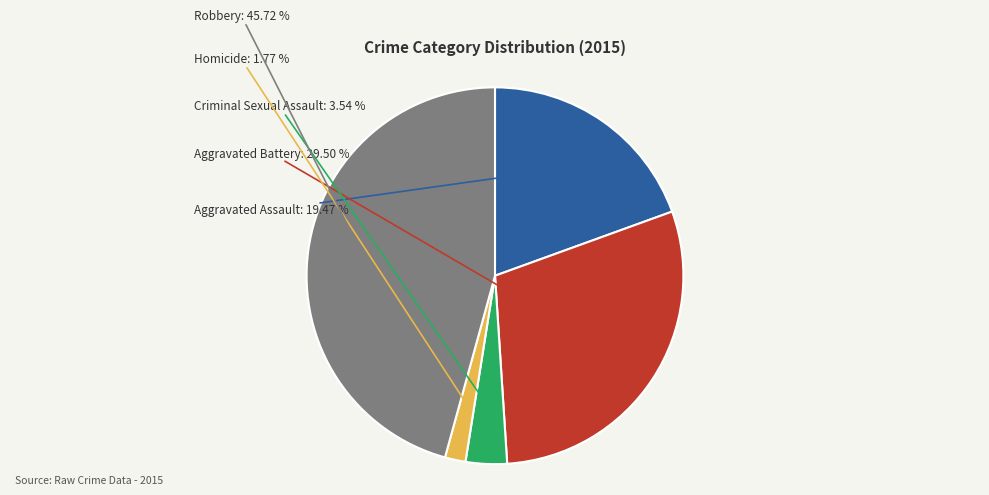

Is there a majority slice in this chart?

No